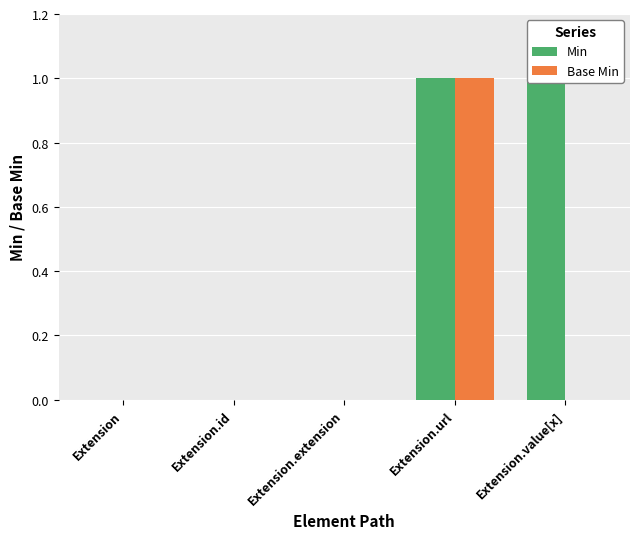

Is it true that Base Min equals -1 at Extension.value[x]?

False